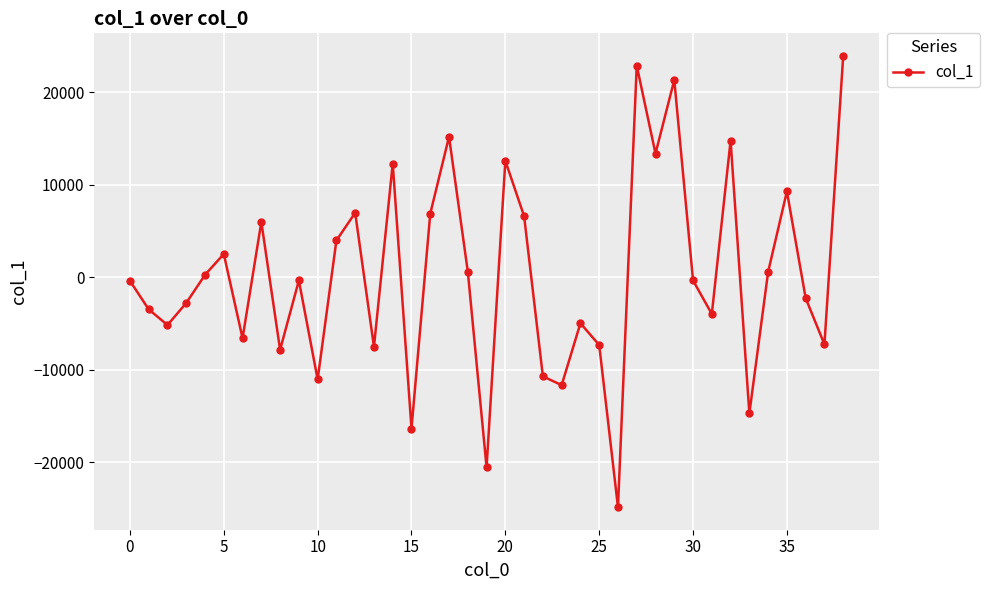

How many values exceed -356?

19